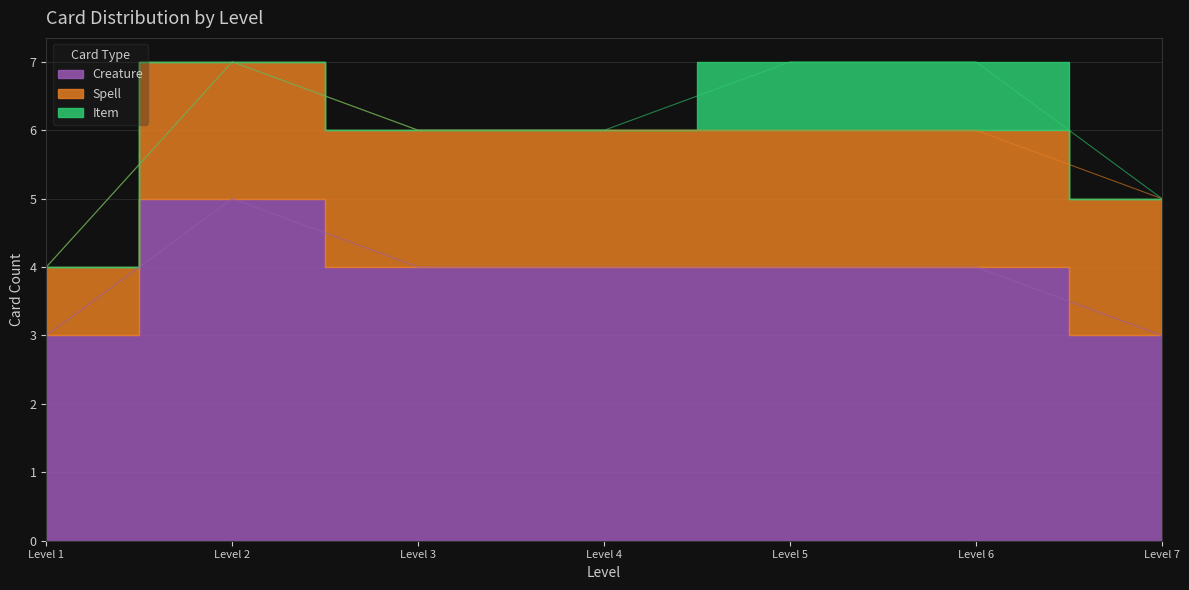

What is the sum of the Item values at 4 and 5?

1